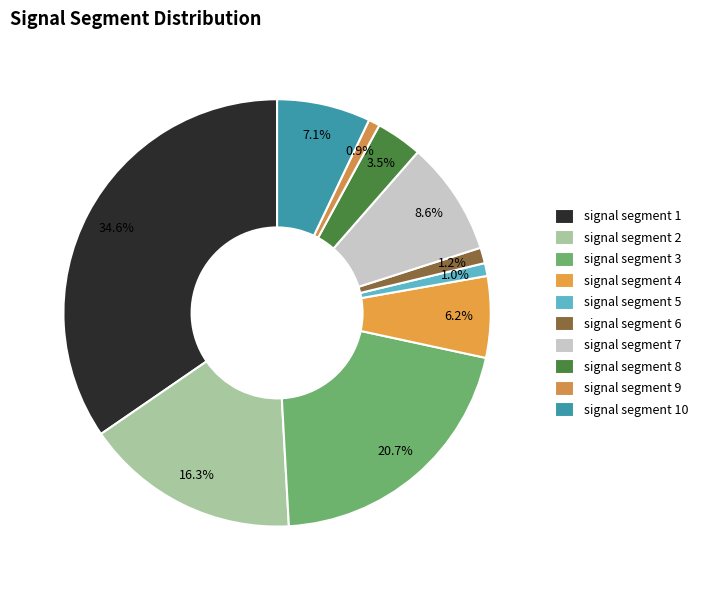

Count the number of slices in the pie.

10